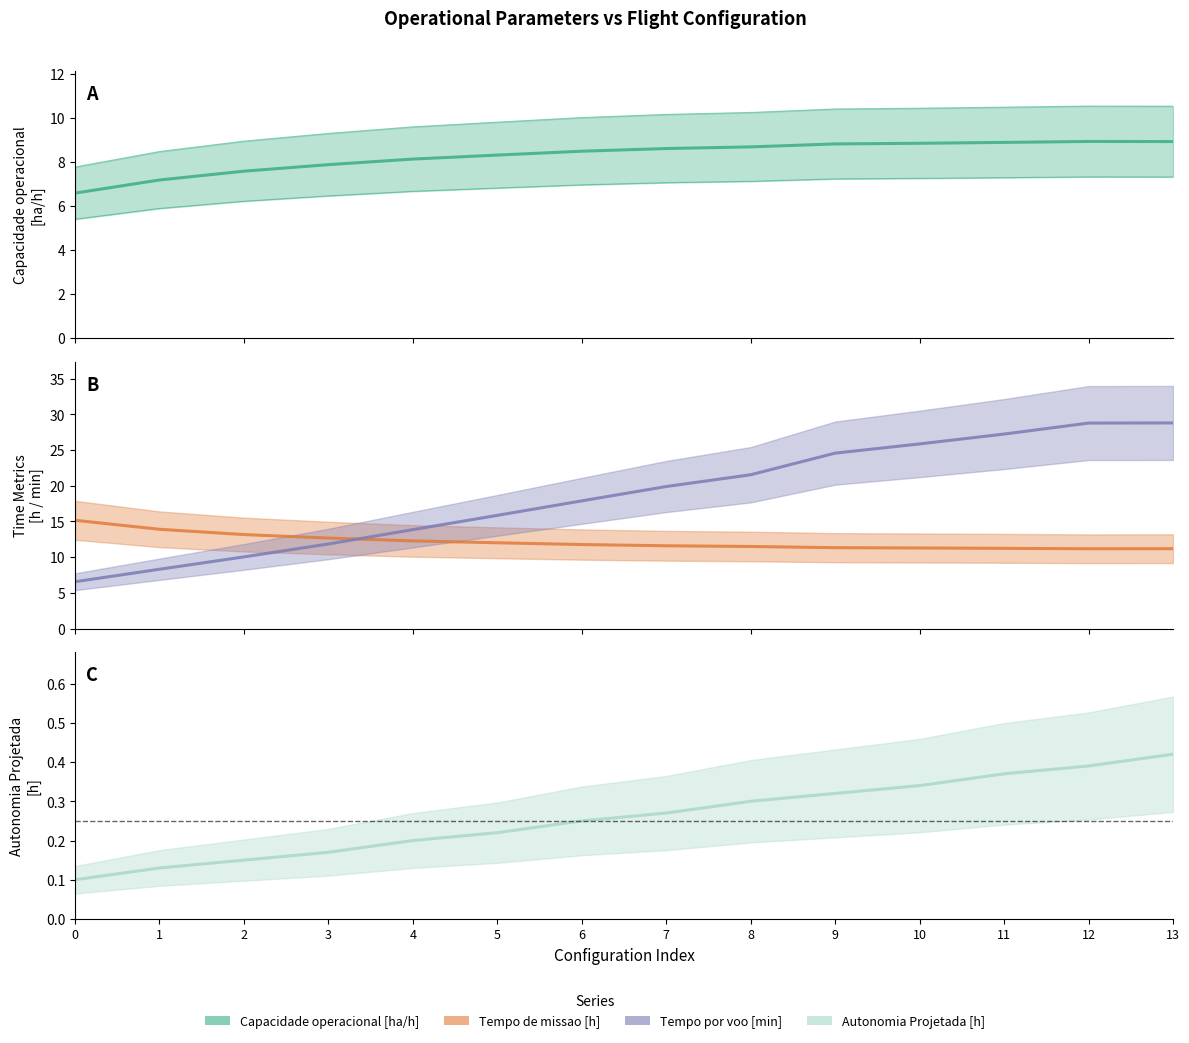

Reading left to right, extract all data points from this chart.

Capacidade operacional [ha/h]: 6.6	7.2	7.6	7.9	8.1	8.3	8.5	8.6	8.7	8.8	8.9	8.9	8.9	8.9
Tempo de missao [h]: 15.2	13.9	13.2	12.7	12.3	12.0	11.8	11.6	11.5	11.3	11.3	11.2	11.2	11.2
Tempo por voo [min]: 6.6	8.3	10.0	11.8	13.9	15.9	17.9	19.9	21.6	24.6	25.9	27.2	28.8	28.8
Autonomia Projetada [h]: 0.1	0.1	0.1	0.2	0.2	0.2	0.2	0.3	0.3	0.3	0.3	0.4	0.4	0.4